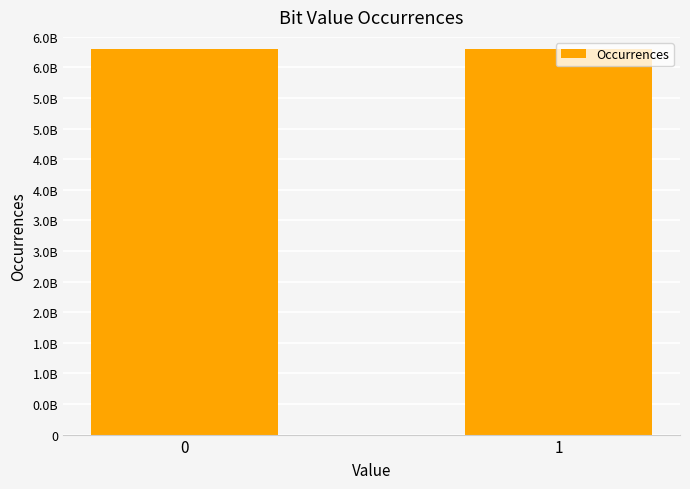

List the labels in order of value, smallest first.

1, 0